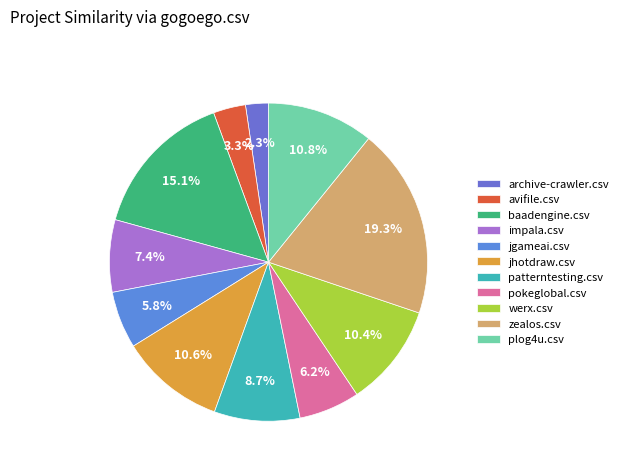

Is the sum of jgameai.csv and jhotdraw.csv greater than half?

No